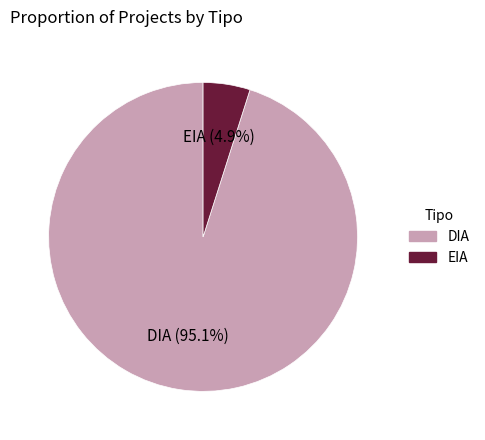

Which slice is the smallest?

EIA